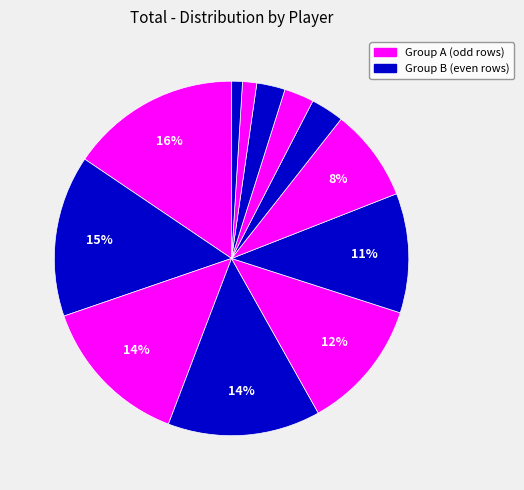

Count the number of slices in the pie.

12